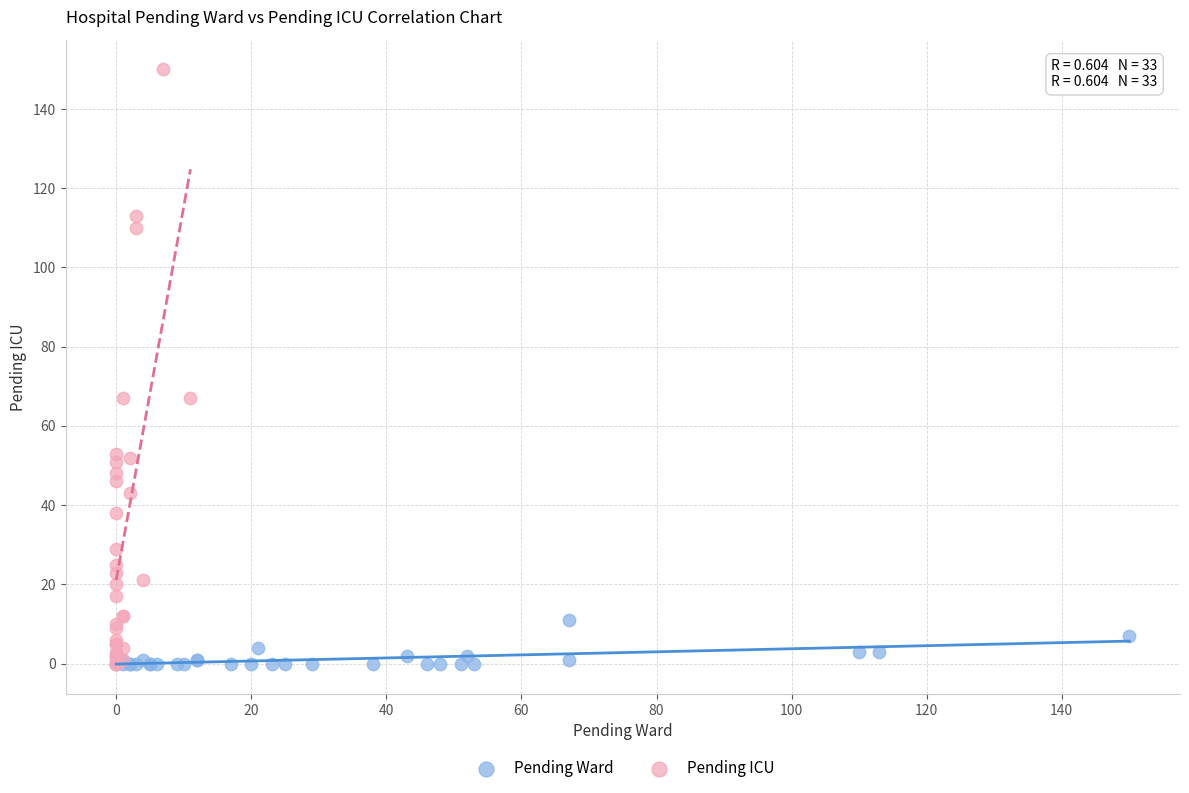

Which series has the widest spread of Y values?

Pending ICU